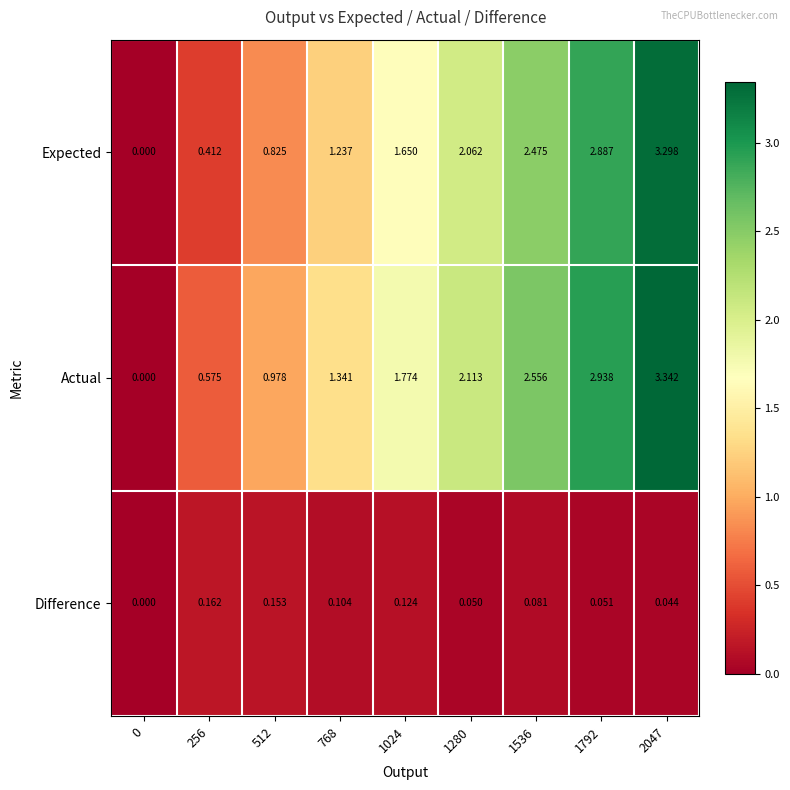

Between 1024 and 1792, which series saw the biggest shift?

Expected